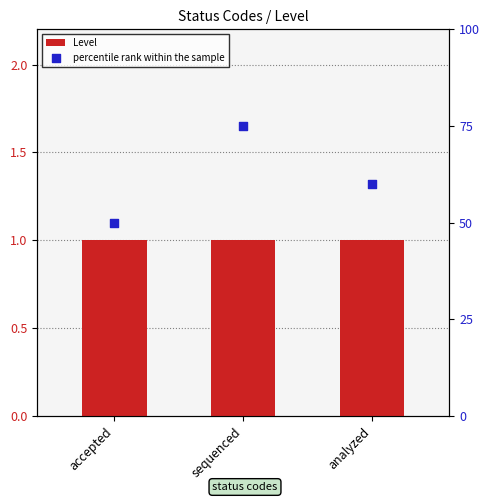

At which category is the sum across all series the highest?

sequenced